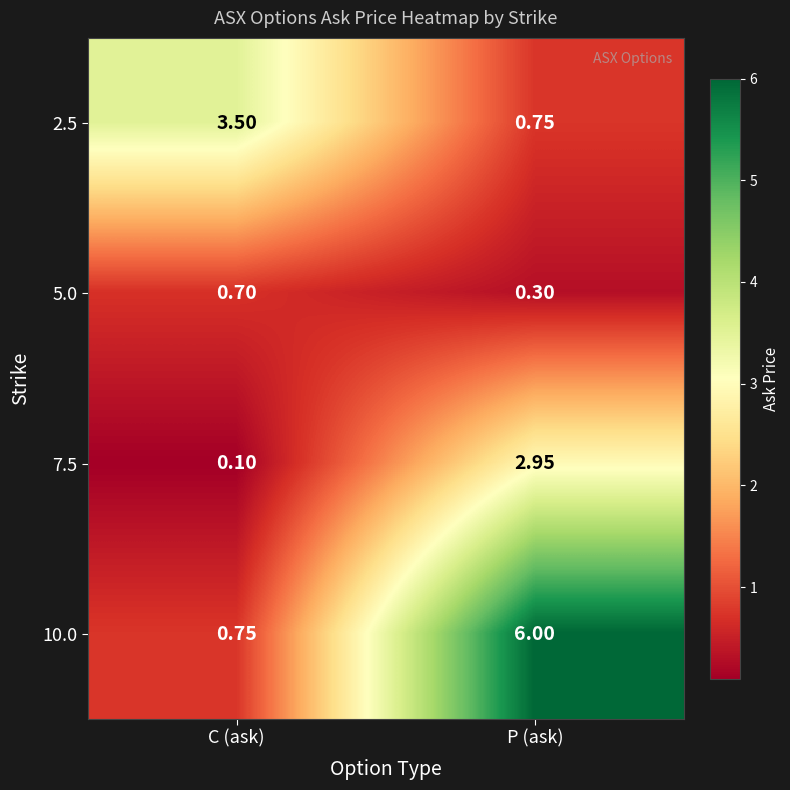

At which category is the sum across all series the highest?

P (ask)